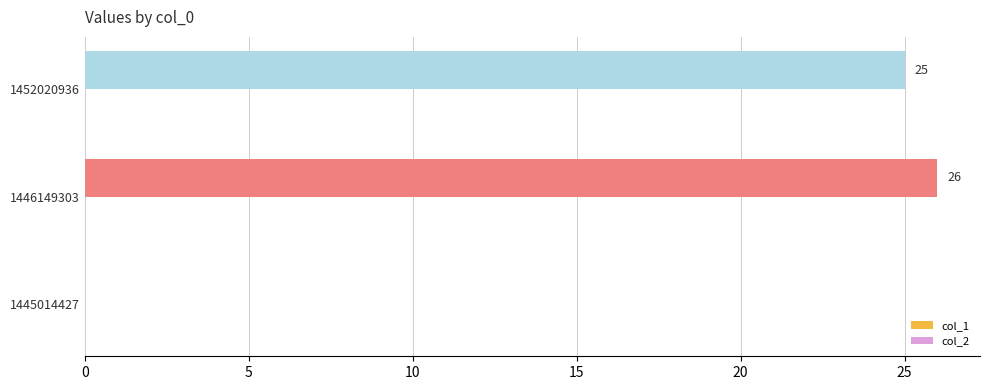

What is the change in value from 1445014427 to 1446149303?

+26